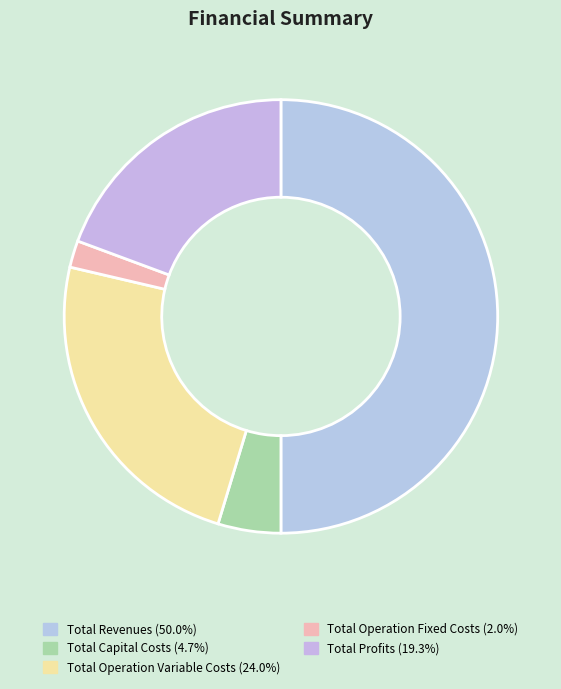

To the nearest percent, what portion does Total Operation Variable Costs represent?

24%